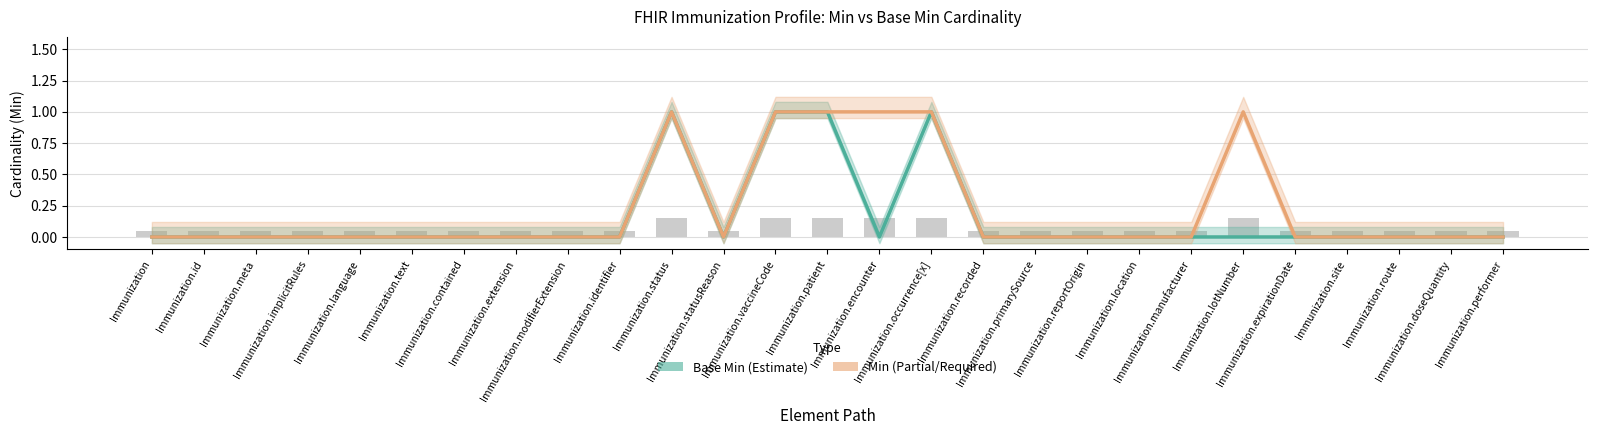

What position from the right is Immunization.recorded?

11